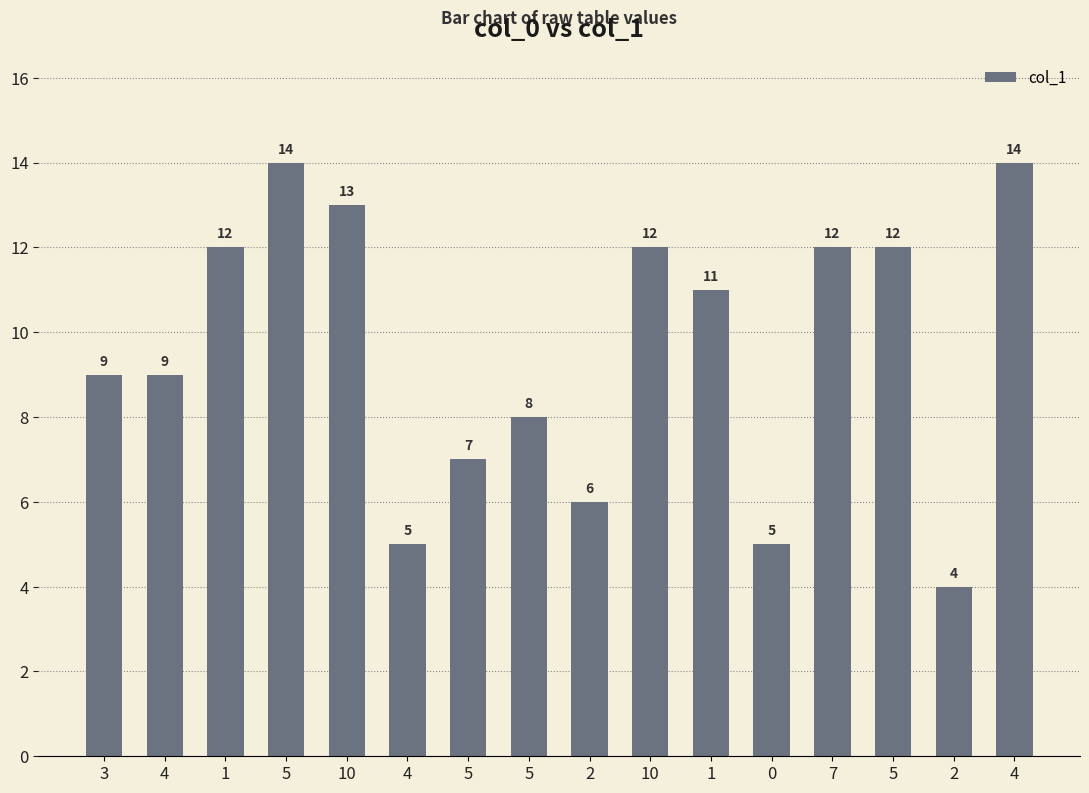

Count the number of categories in the chart.

16